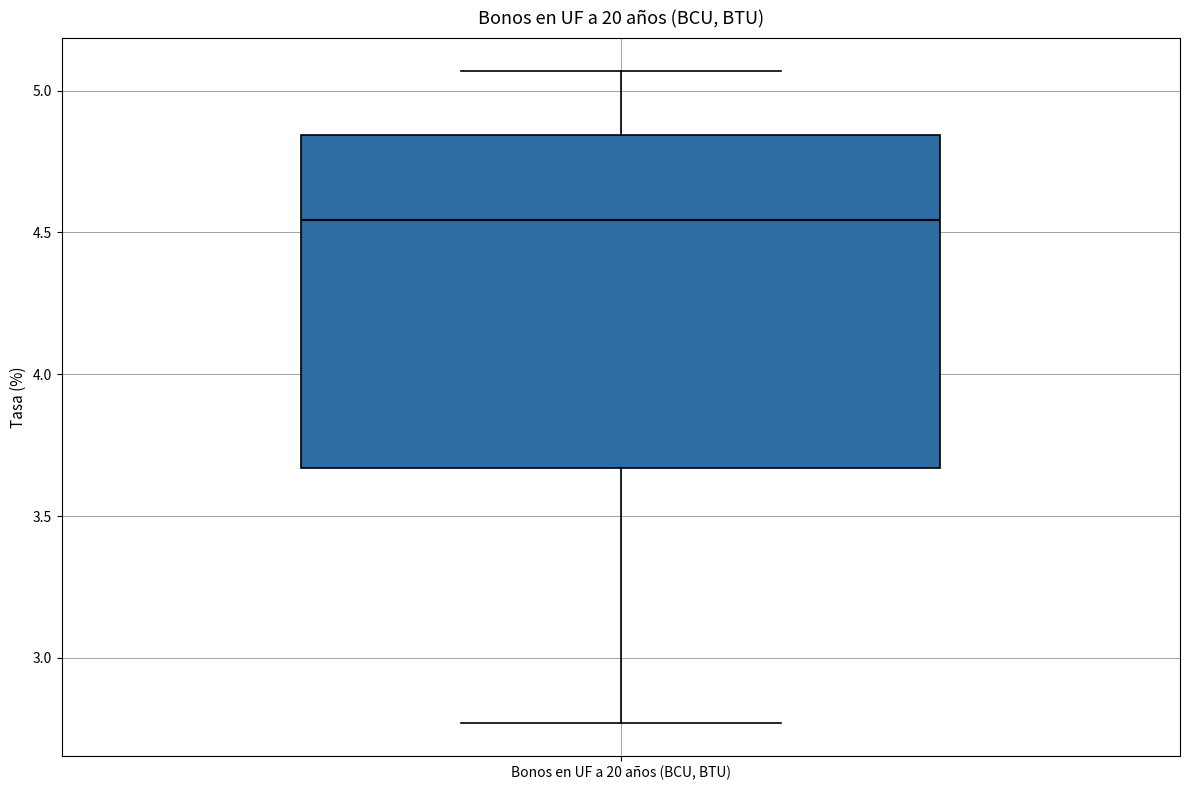

Read this box plot against the y-axis: the position of the median line, the range covered by the box, and the ends of both whiskers. The values are not printed on the chart, so give them approximately, as read against the axis.

median 4.55, box 3.65 to 4.85, whiskers 2.75 to 5.05